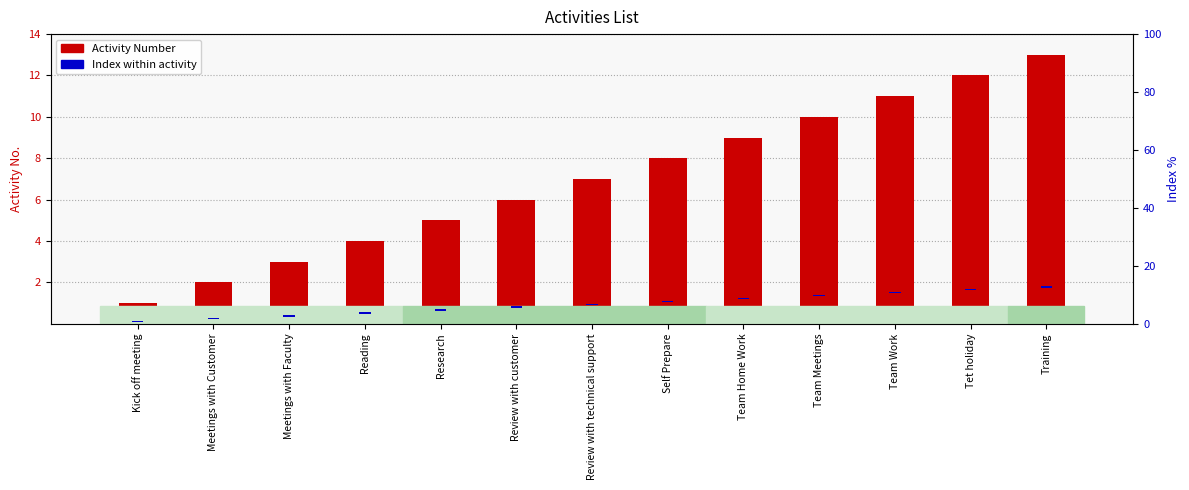

Which series has the widest spread of values?

Activity Number